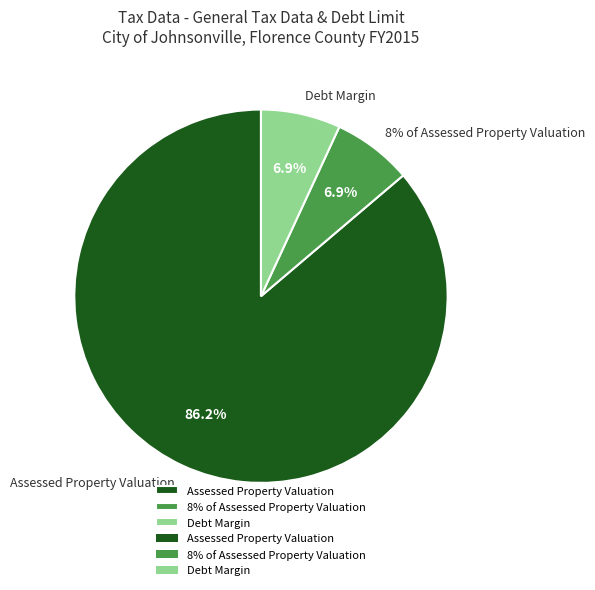

What portion of the pie excludes 8% of Assessed Property Valuation?

93.1%